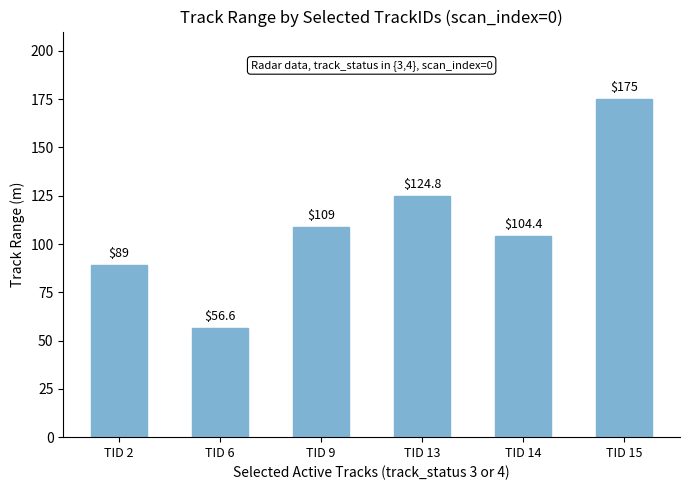

What is the value of the 1st bar from the left?

89.0